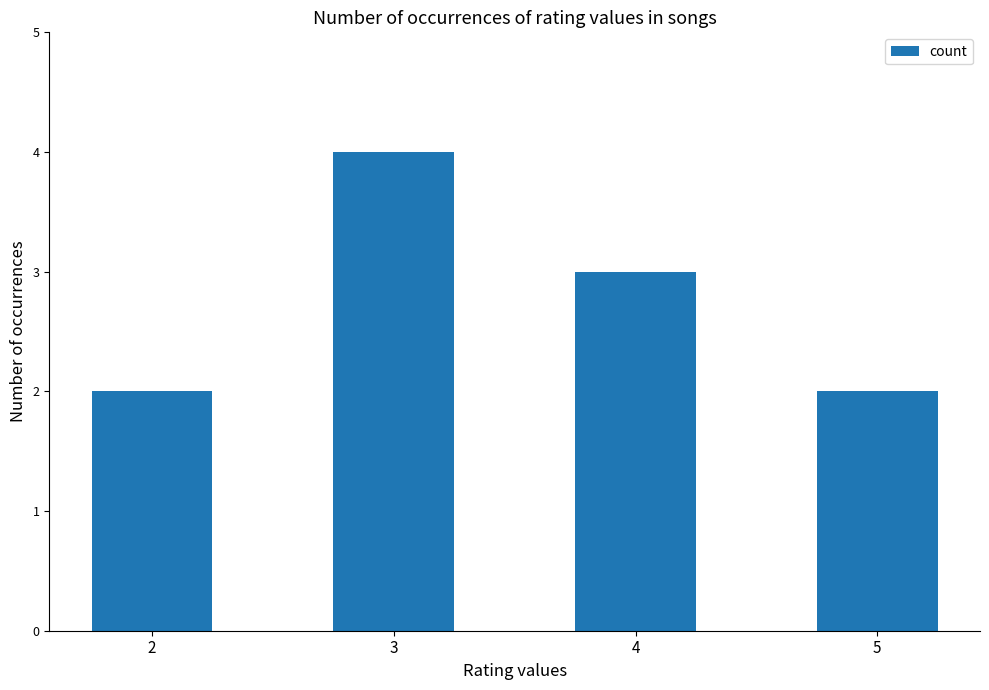

What is the ratio of the value at 4 to the value at 3?

0.8